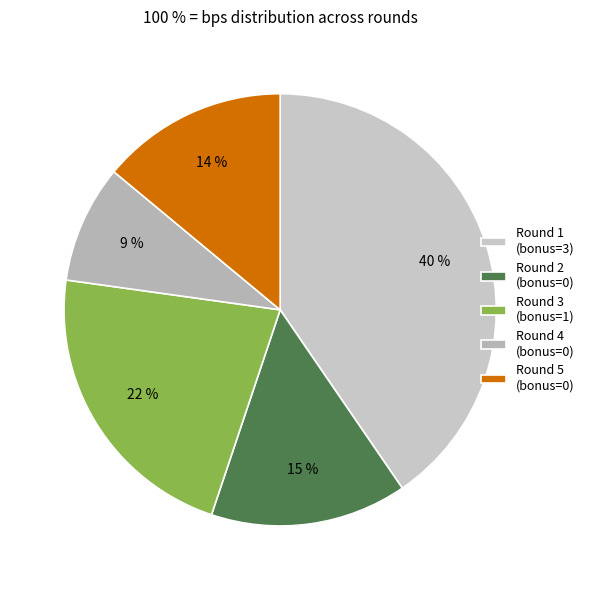

To the nearest percent, what is the difference between the Round 4 (bonus=0) and Round 2 (bonus=0) slice percentages?

6%